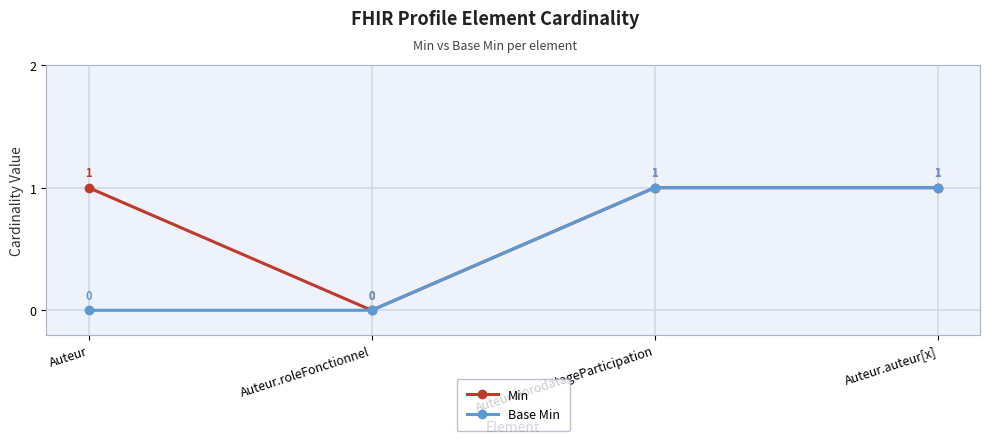

Is the value of Min at Auteur.horodatageParticipation greater than the value of Base Min at Auteur?

Yes